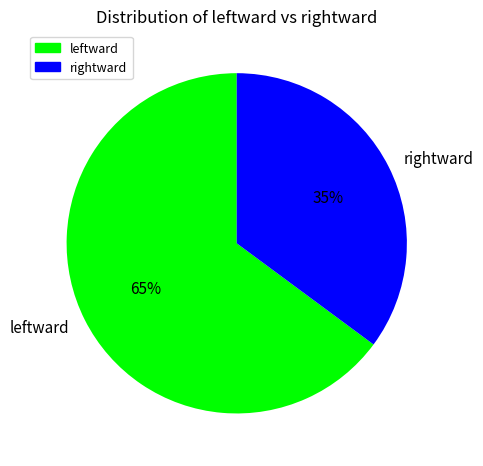

Is leftward the majority of the pie?

Yes